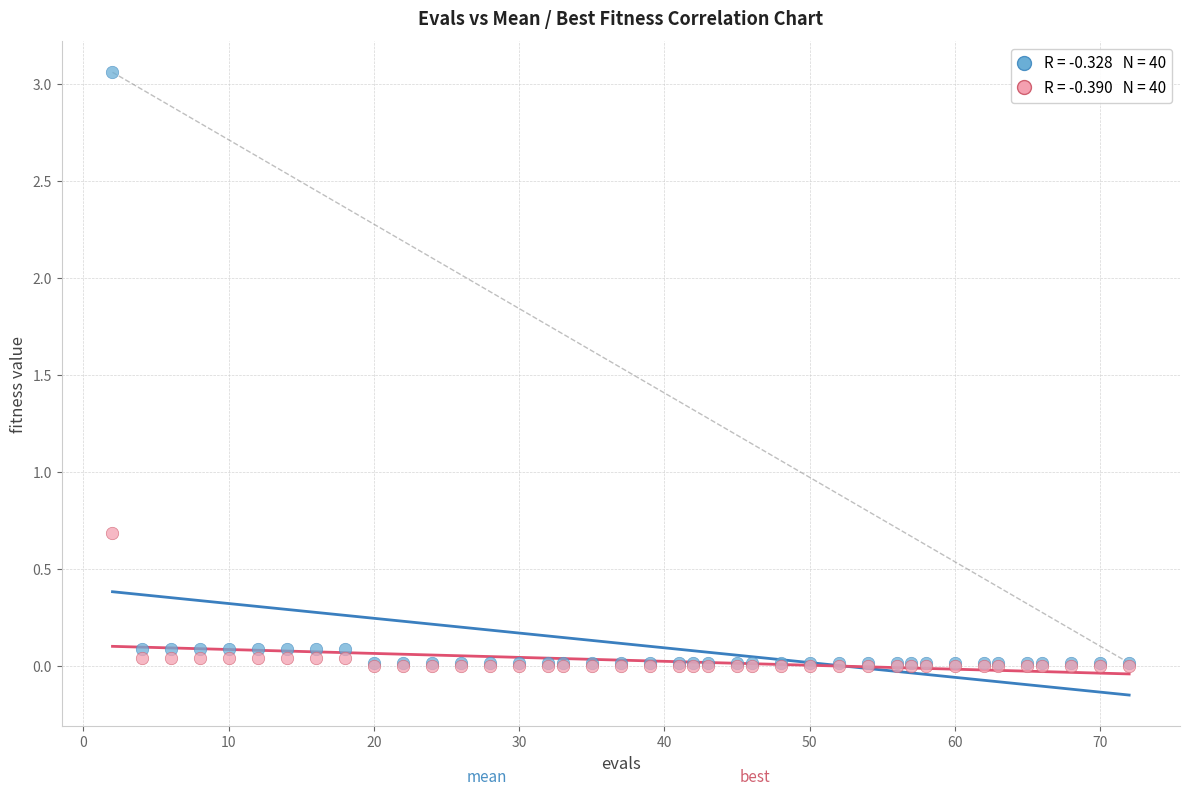

Across all series, what Y value is closest to 1?

0.7